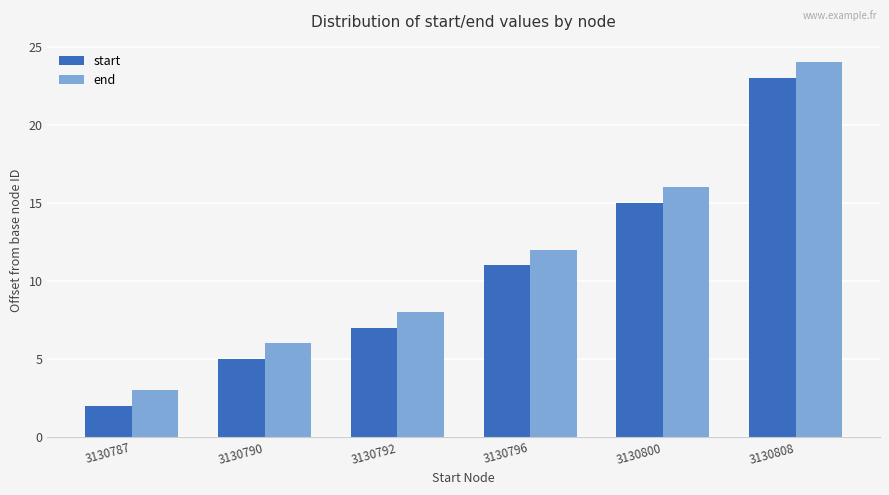

Reading right to left, extract all data points from this chart.

start: 23	15	11	7	5	2
end: 24	16	12	8	6	3